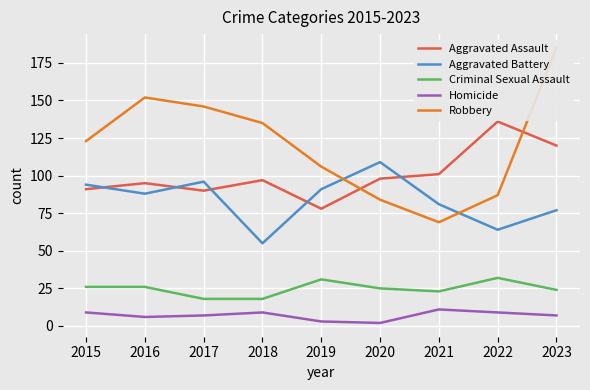

In Aggravated Battery, how many points are lower than both neighbors (excluding endpoints)?

3